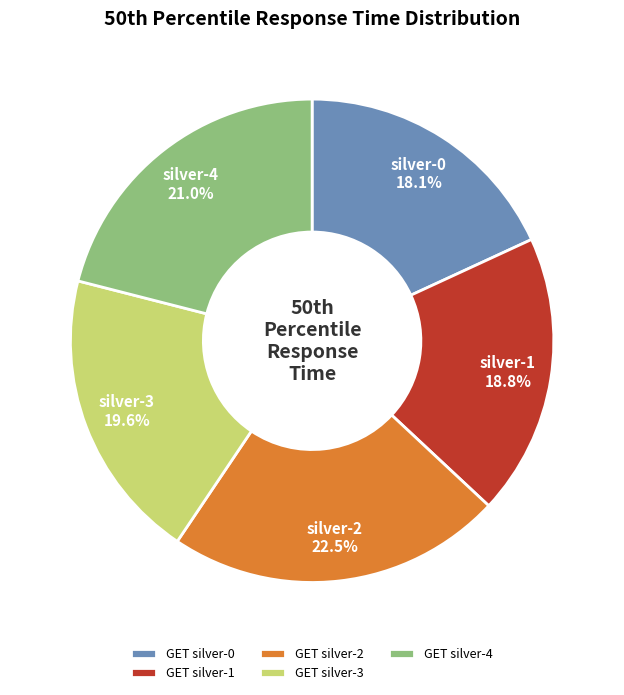

To the nearest percent, what portion does GET silver-0 represent?

18%